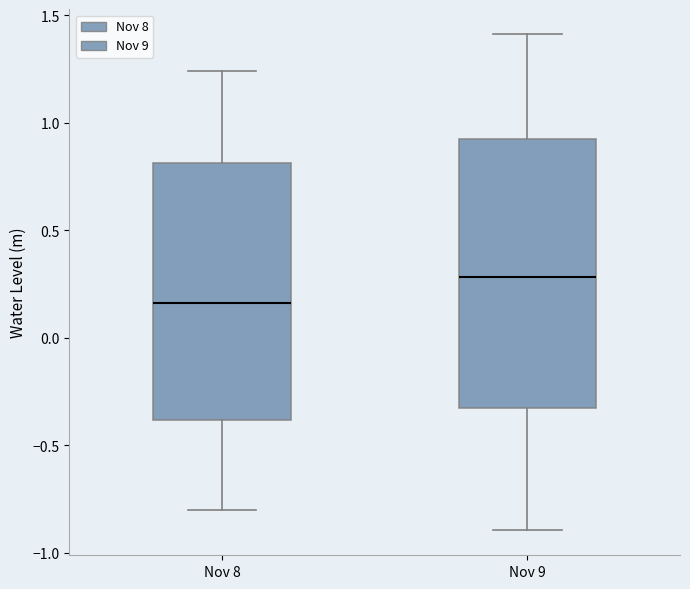

Which box's median line is the lowest?

Nov 8